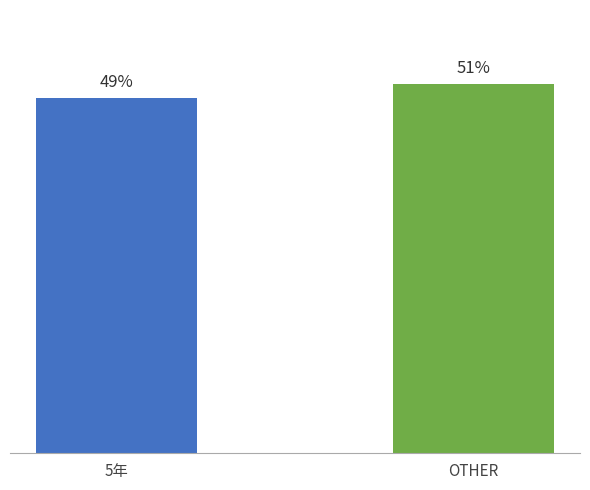

Read the value at 5年.

49